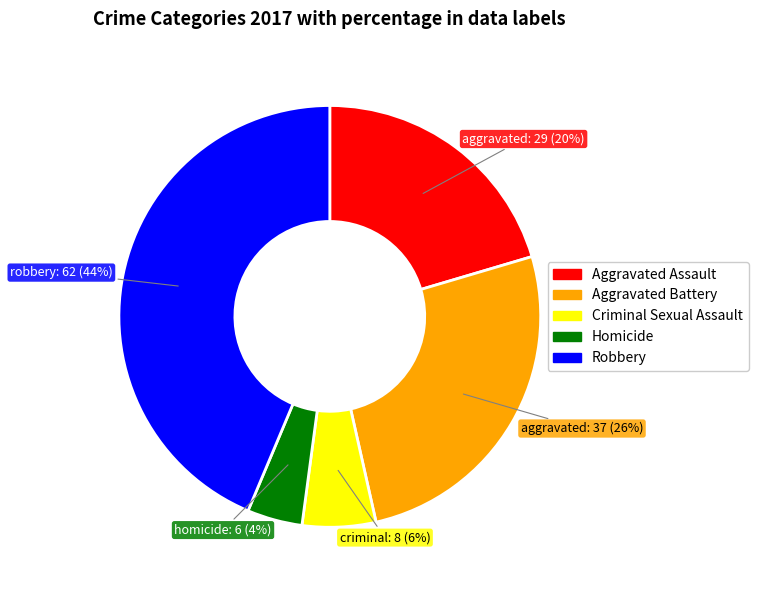

Rank the categories by value from lowest to highest.

Homicide, Criminal Sexual Assault, Aggravated Assault, Aggravated Battery, Robbery